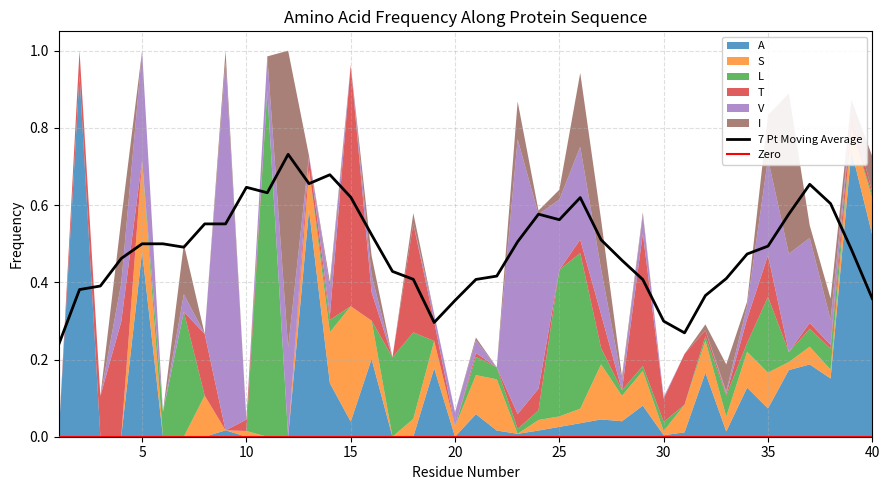

Count the number of categories in the chart.

40